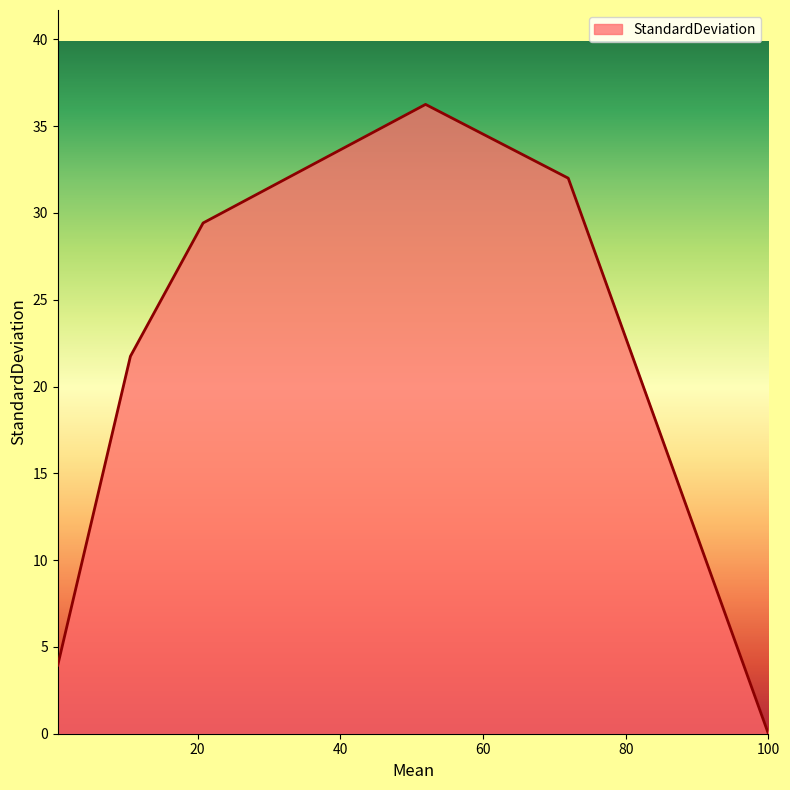

What is the difference between the second highest and minimum values?

32.0